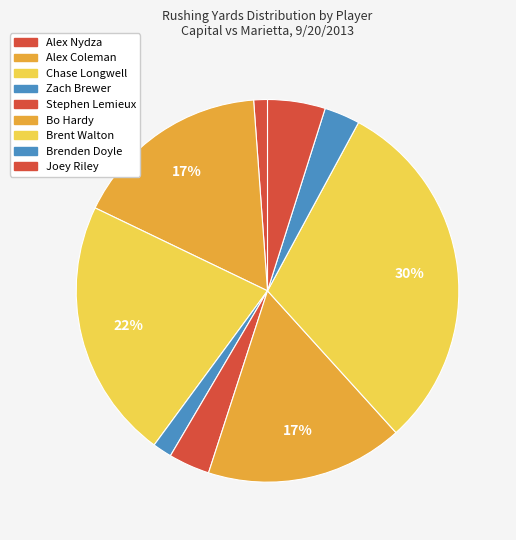

Is Brenden Doyle the majority of the pie?

No